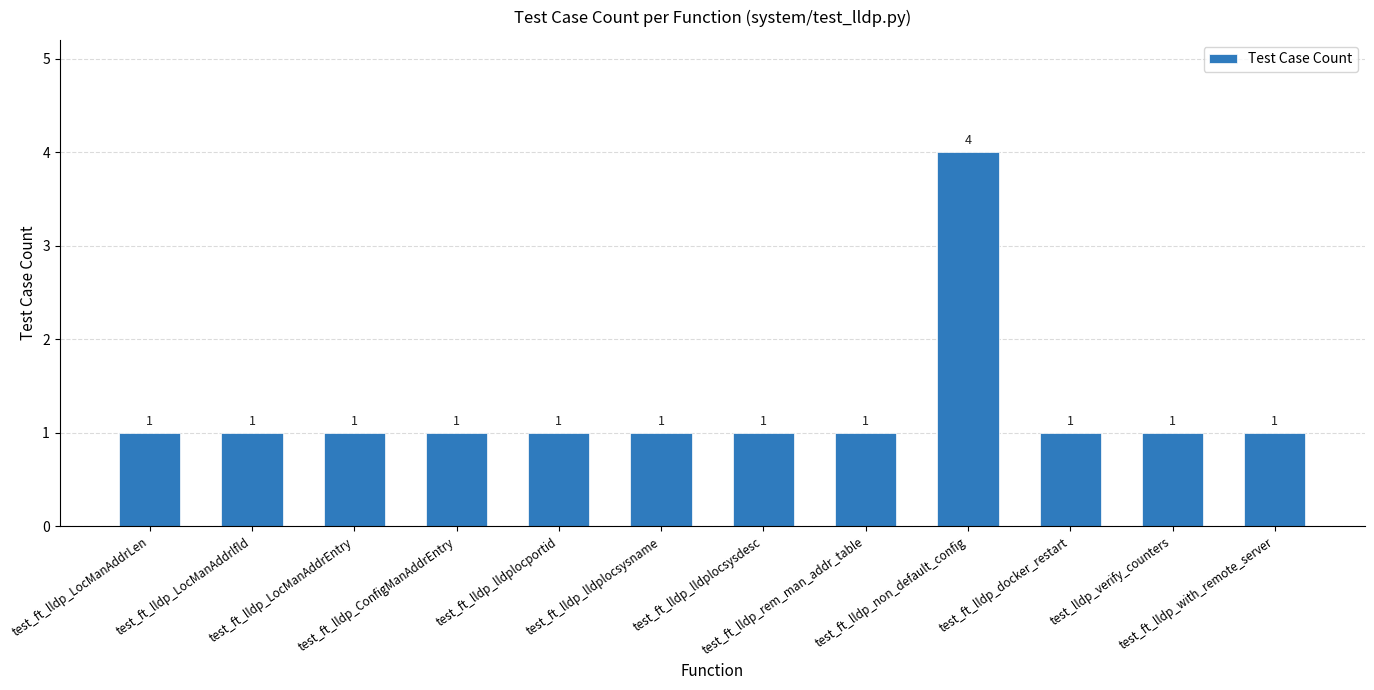

What is the sum of the values at test_ft_lldp_lldplocportid and test_ft_lldp_LocManAddrLen?

2